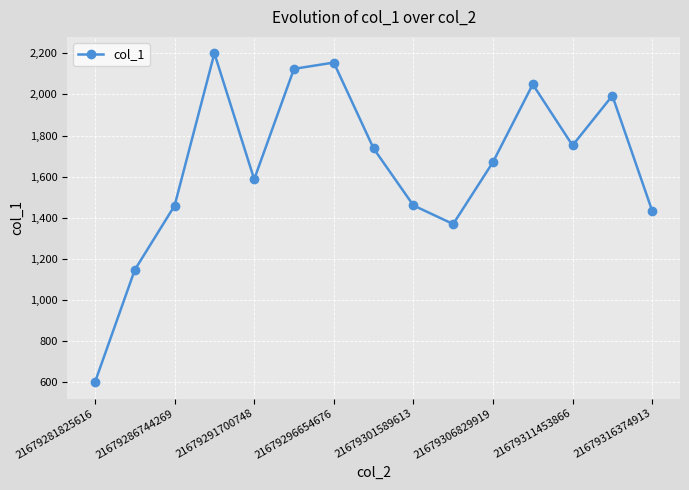

What is the maximum value shown in the chart?

2200.0